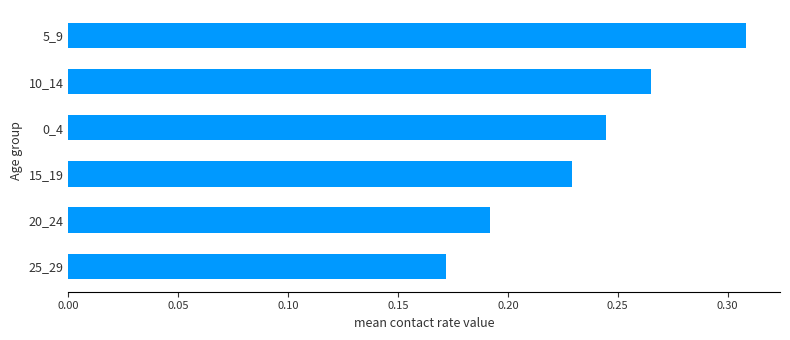

Which label corresponds to the smallest value in the chart?

25_29